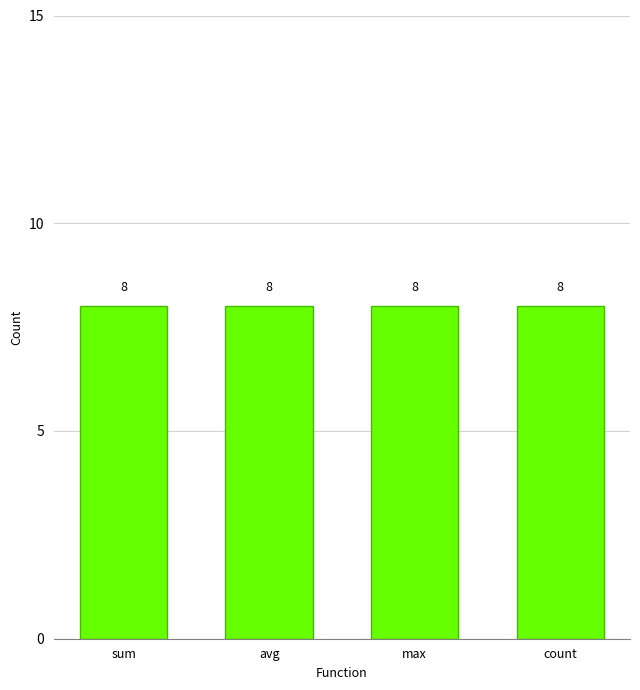

What is the value of the 4th bar from the left?

8